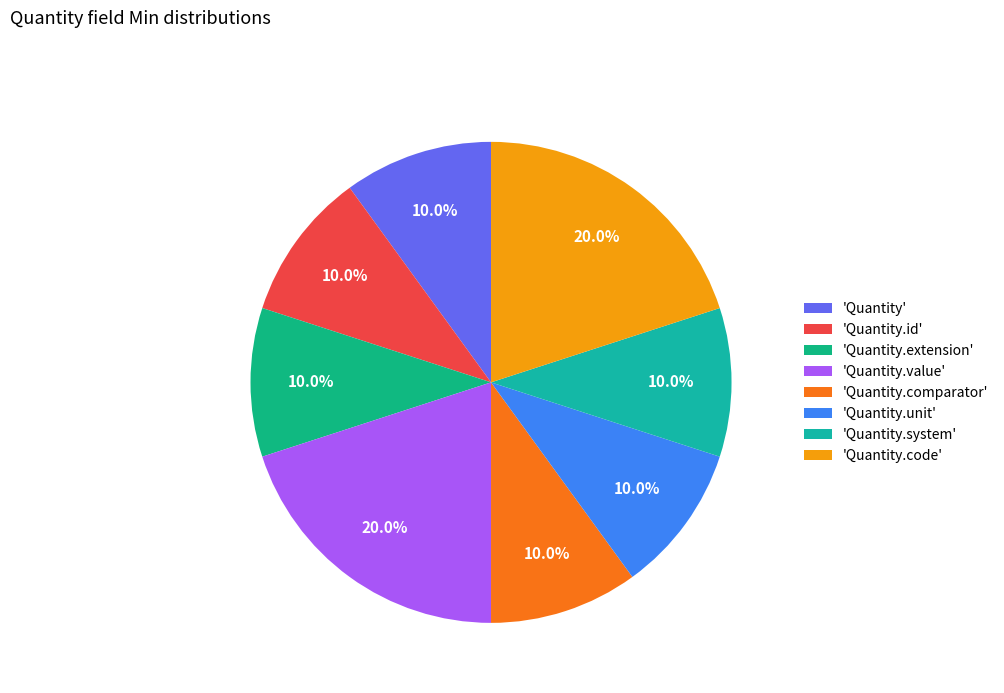

How many slices are in this pie chart?

8